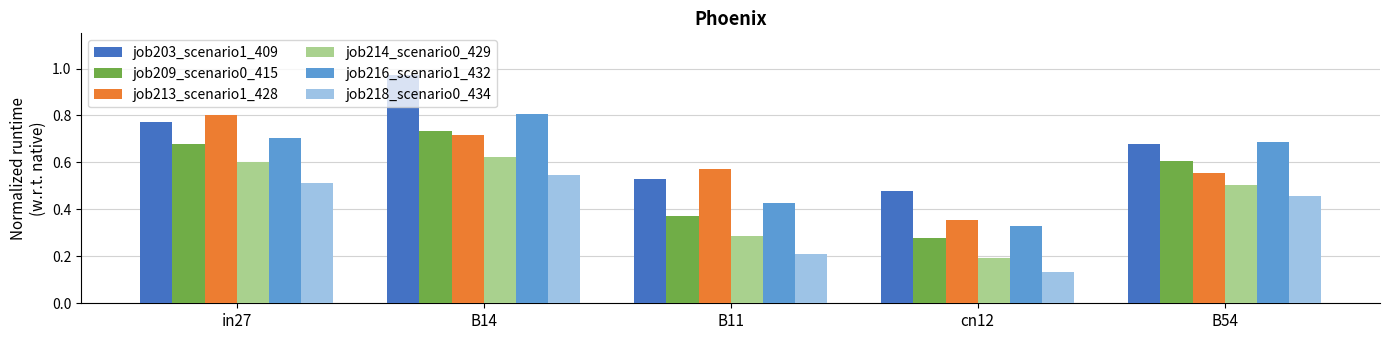

Which category has the lowest value across all series?

cn12